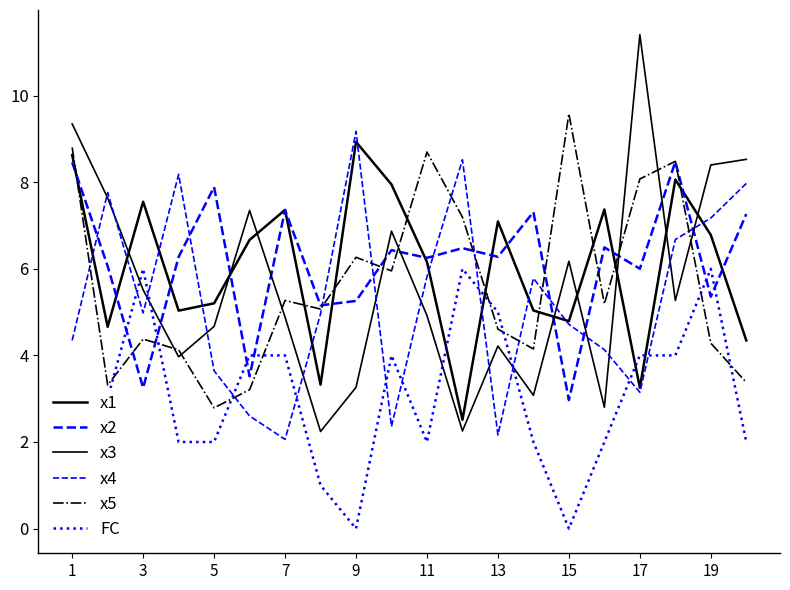

What is the difference between the second highest and second lowest values in the FC series?

6.0